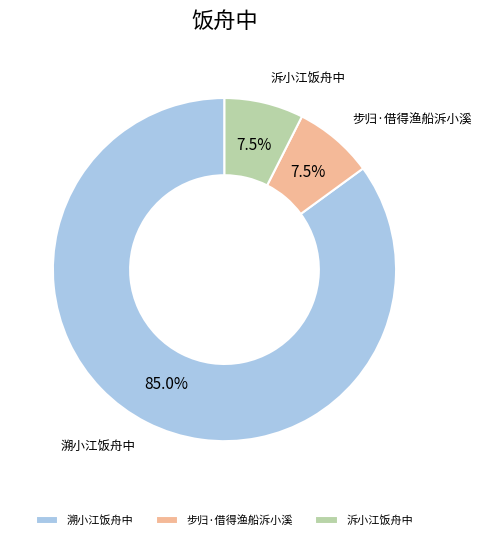

To the nearest percent, what is the difference between the largest and smallest slice percentages?

78%